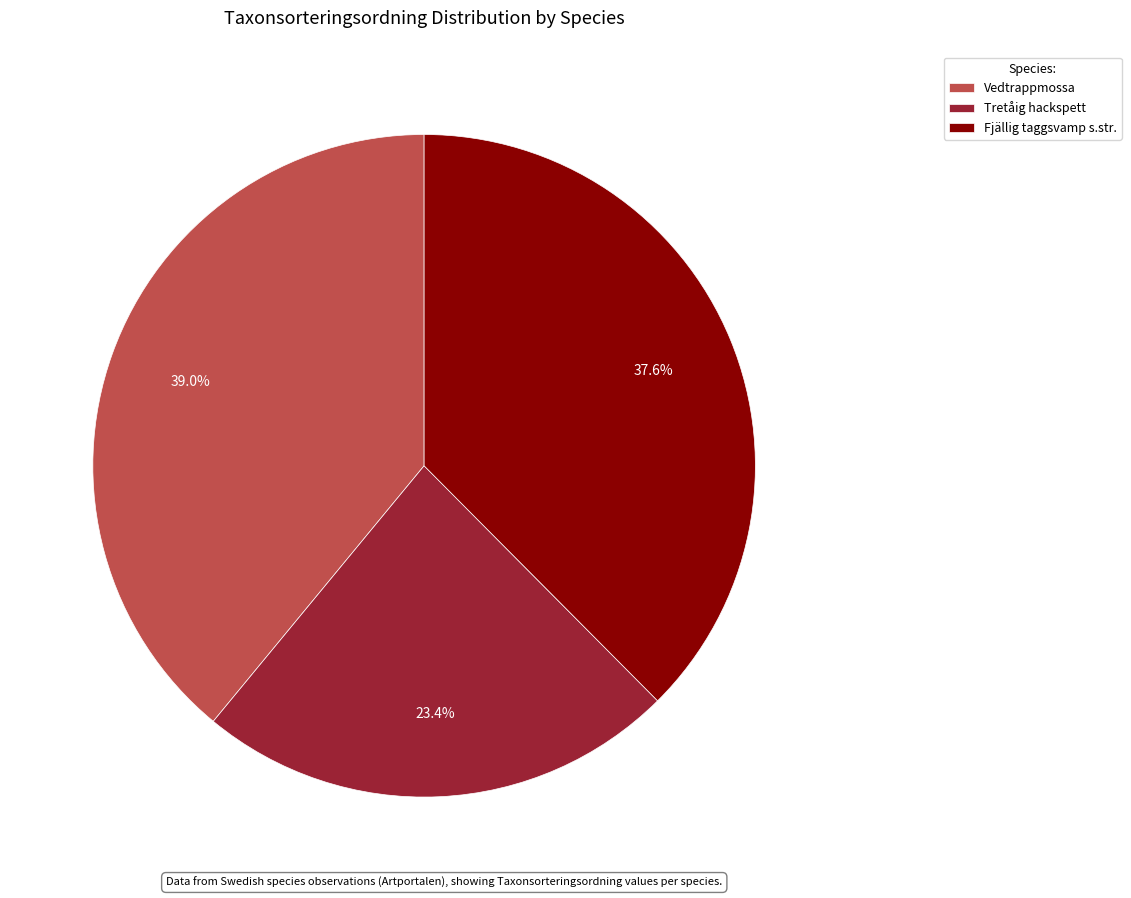

Is the sum of Fjällig taggsvamp s.str. and Tretåig hackspett greater than half?

Yes